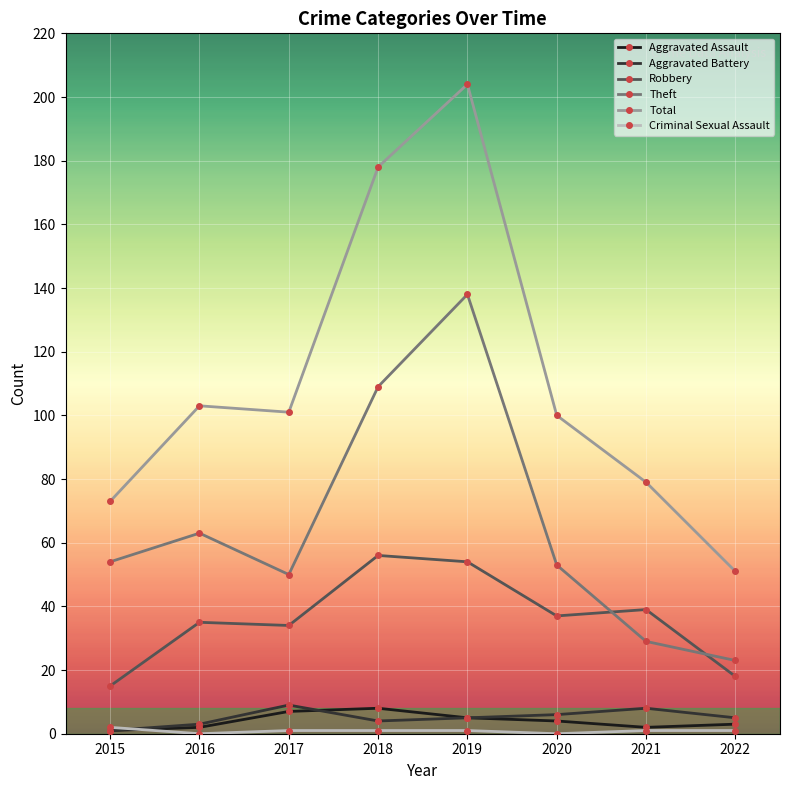

In Aggravated Assault, how many points are lower than both neighbors (excluding endpoints)?

1